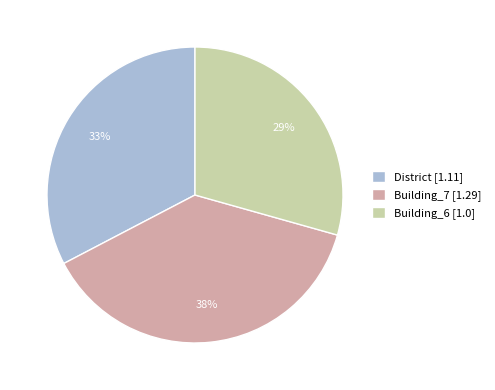

The Building_7 [1.29] slice represents 46% of the pie. True or false?

False